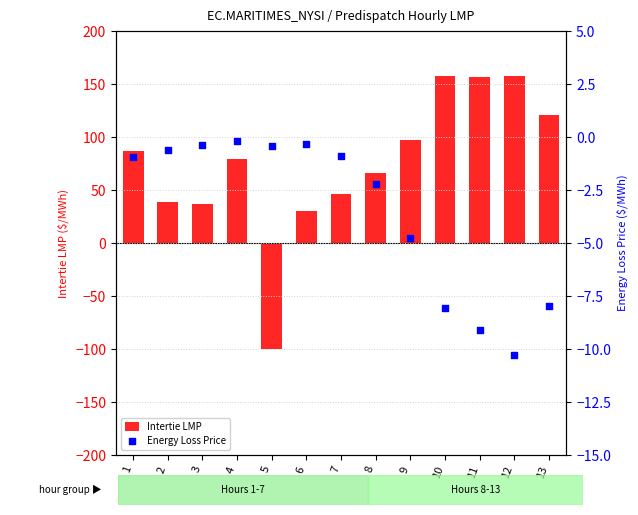

Which series reaches the maximum Y coordinate?

Intertie LMP